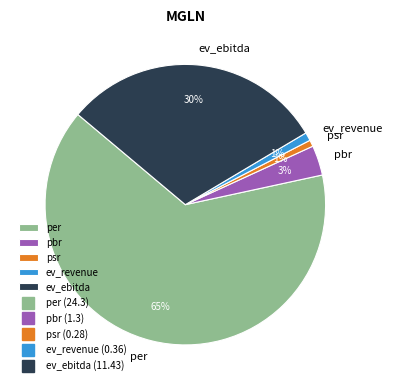

Do per and psr together represent more than half of the pie?

Yes